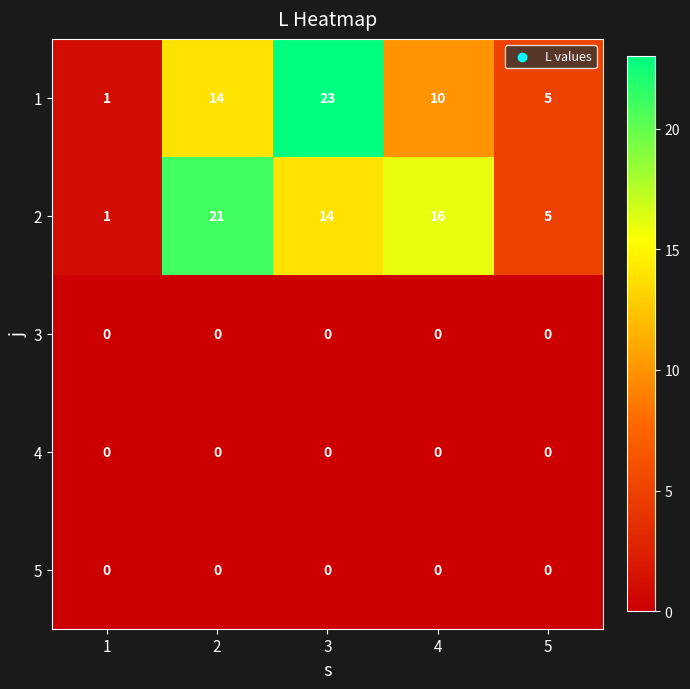

List the labels in order of 1 value, smallest first.

1, 5, 4, 2, 3